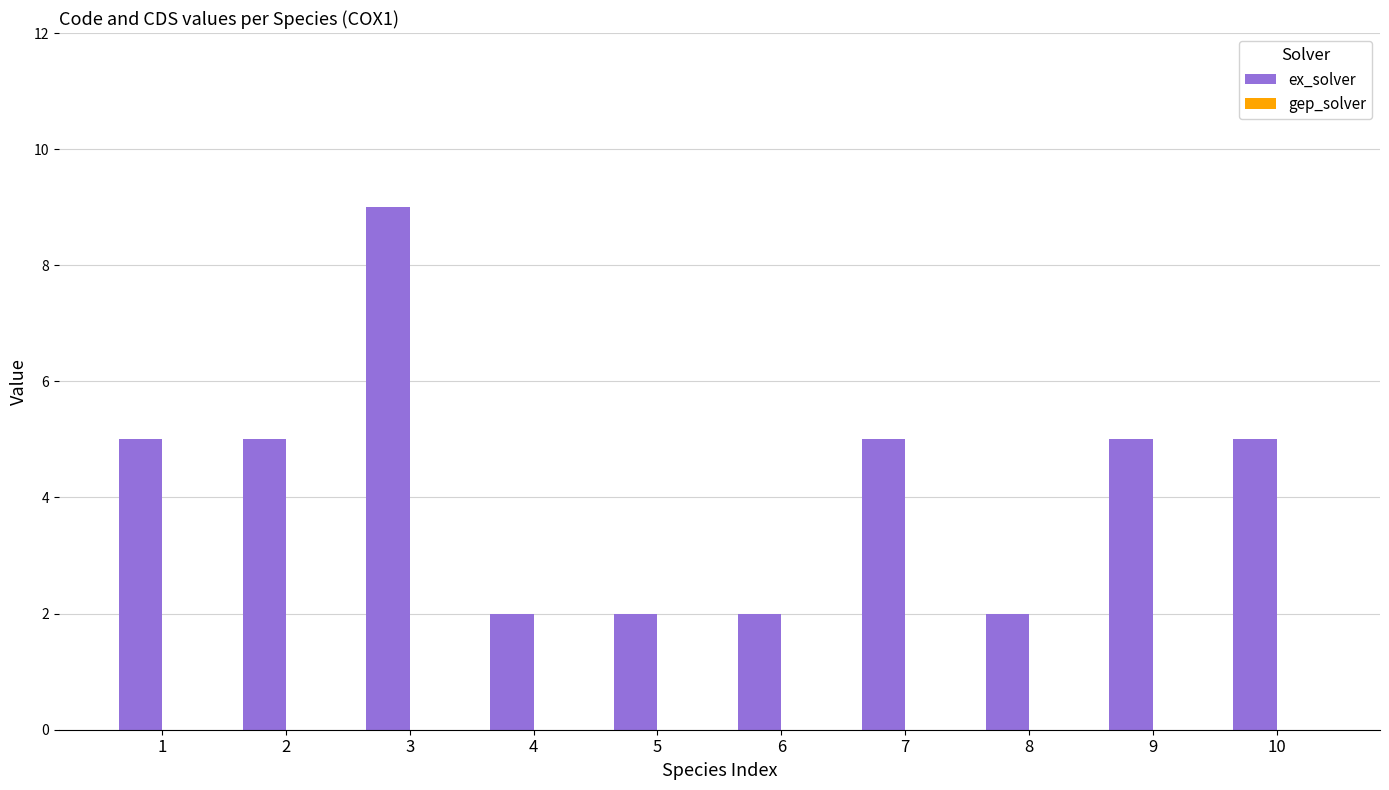

What is the sum of all values?

42